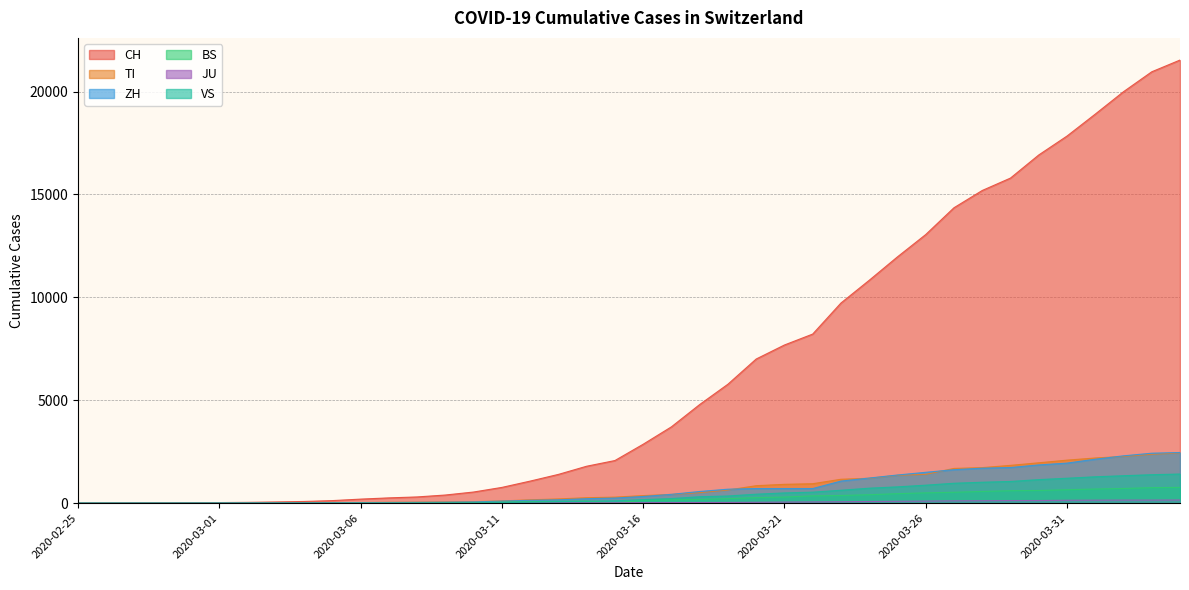

What is the total value across all series at 2020-03-29?

21152